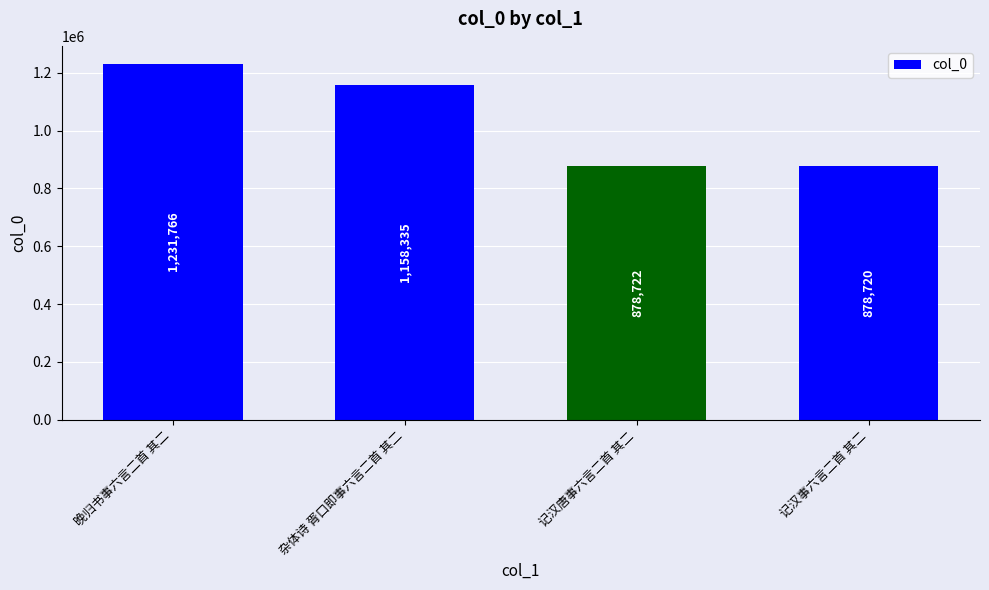

What is the change in value from 晚归书事六言二首 其二 to 杂体诗 胥口即事六言二首 其二?

-73431